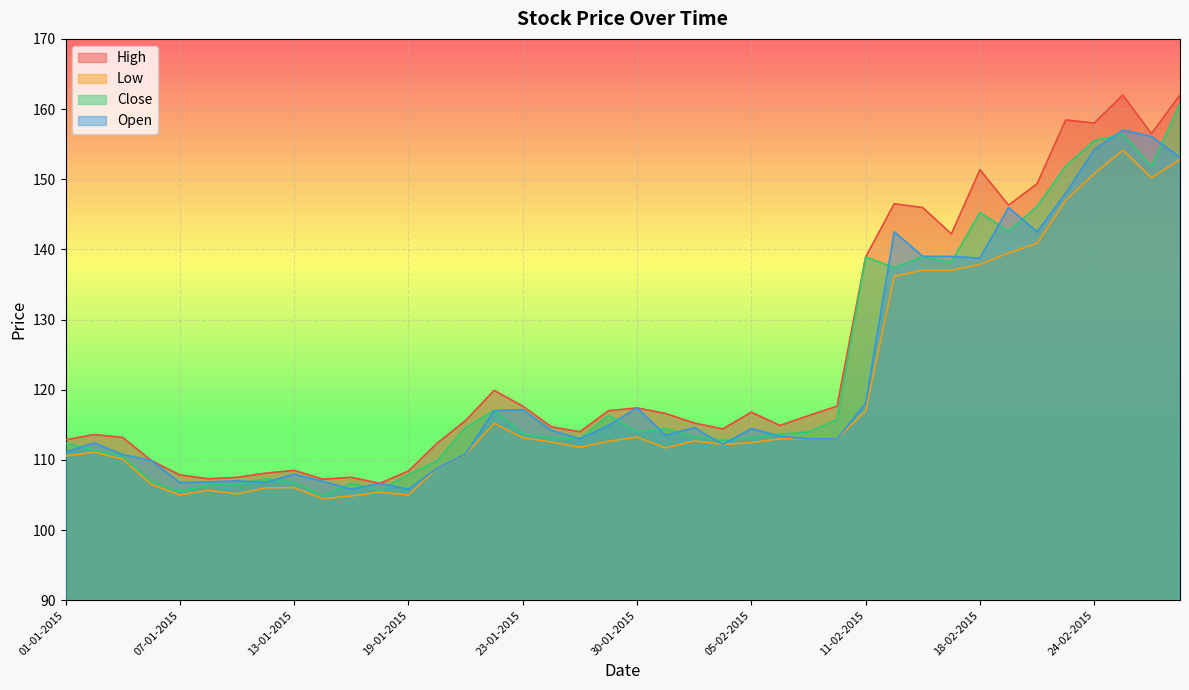

At how many categories does at least one series exceed 153?

5